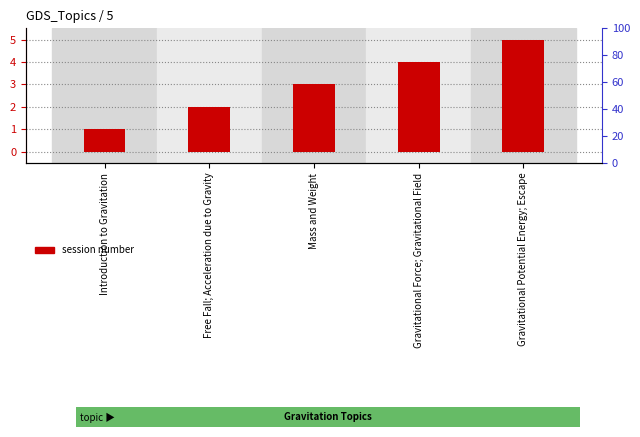

What is the smallest value displayed?

1